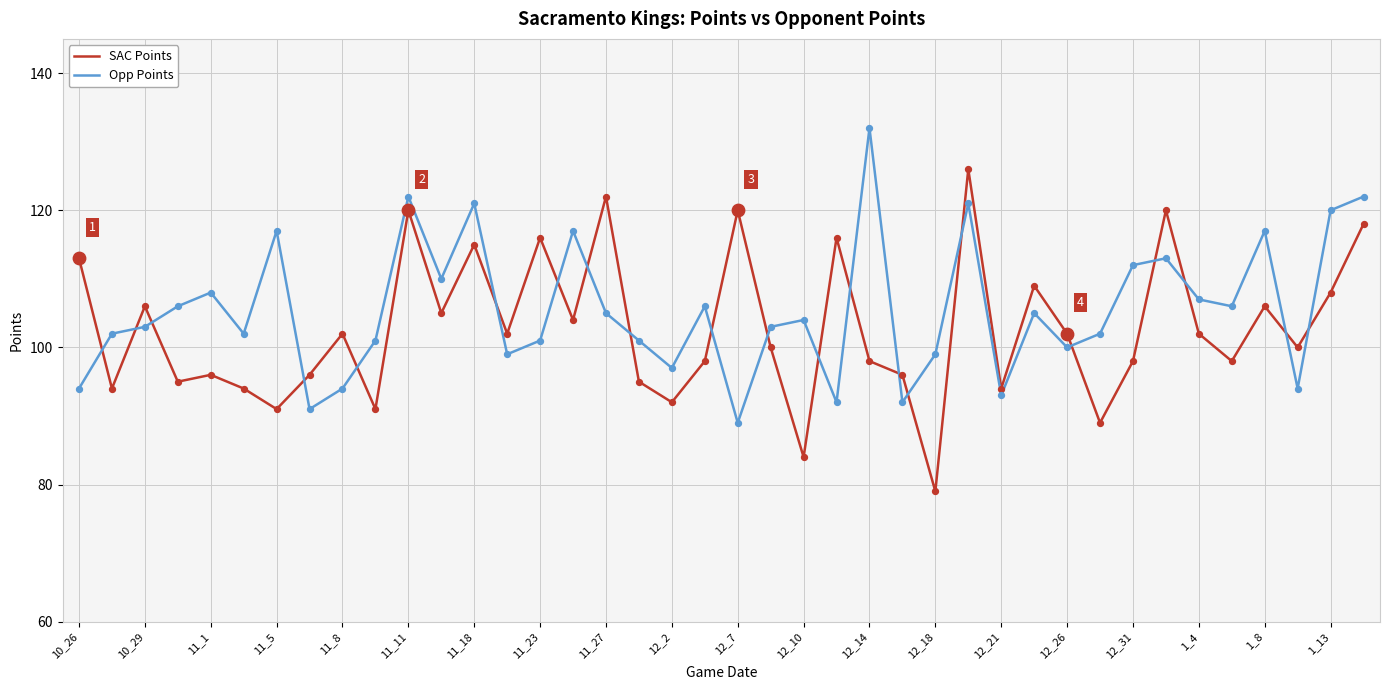

Which series has the largest total across all categories?

Opp Points